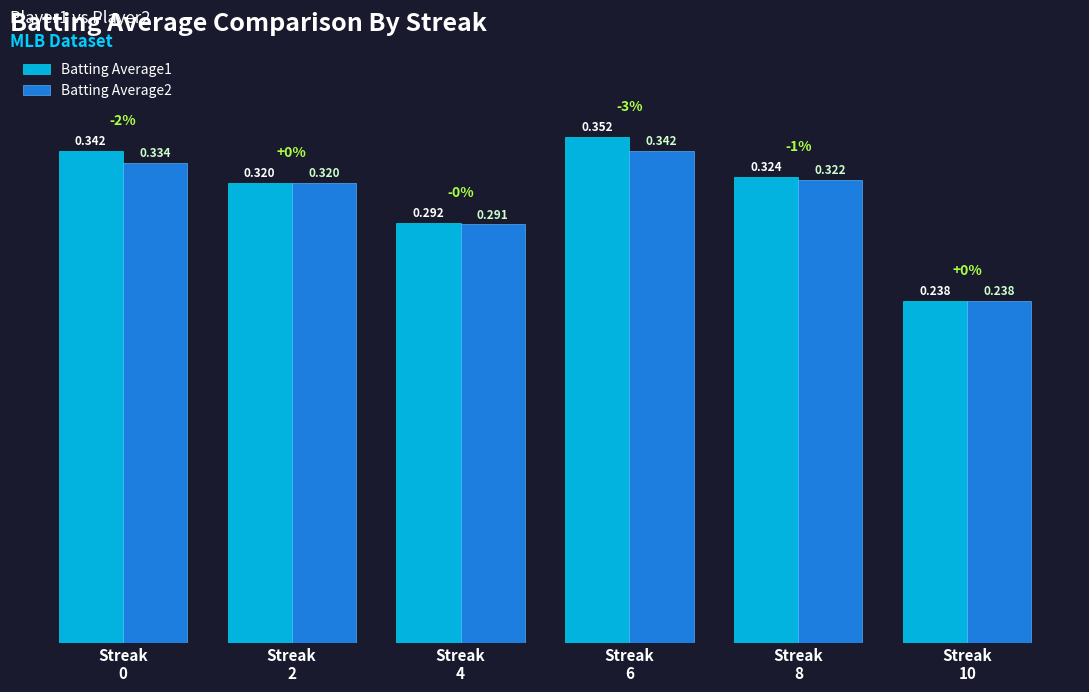

Are the bars horizontal?

No